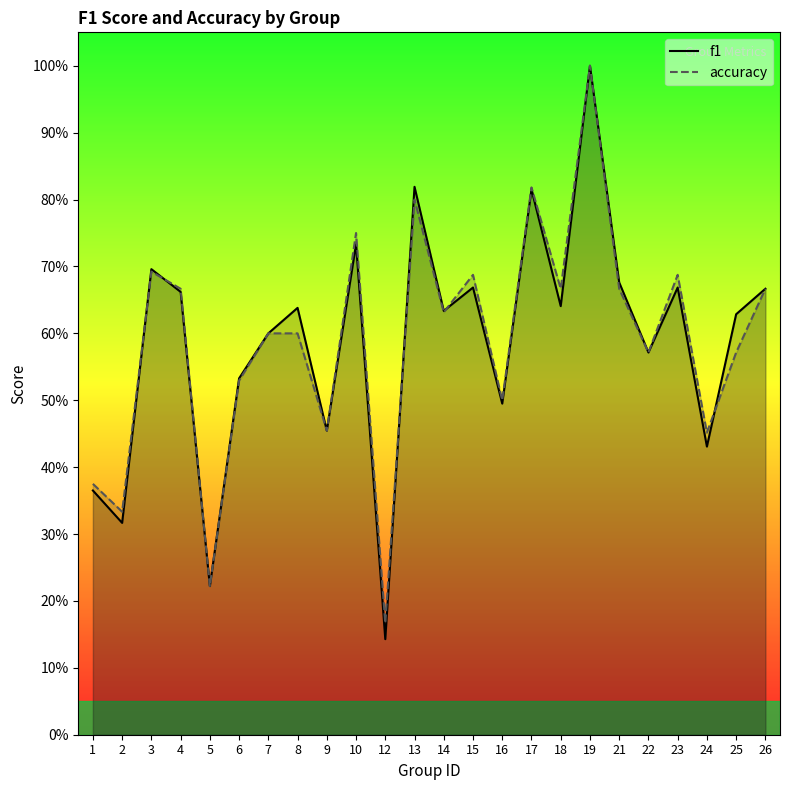

Does the chart display data point markers on the line(s)?

No